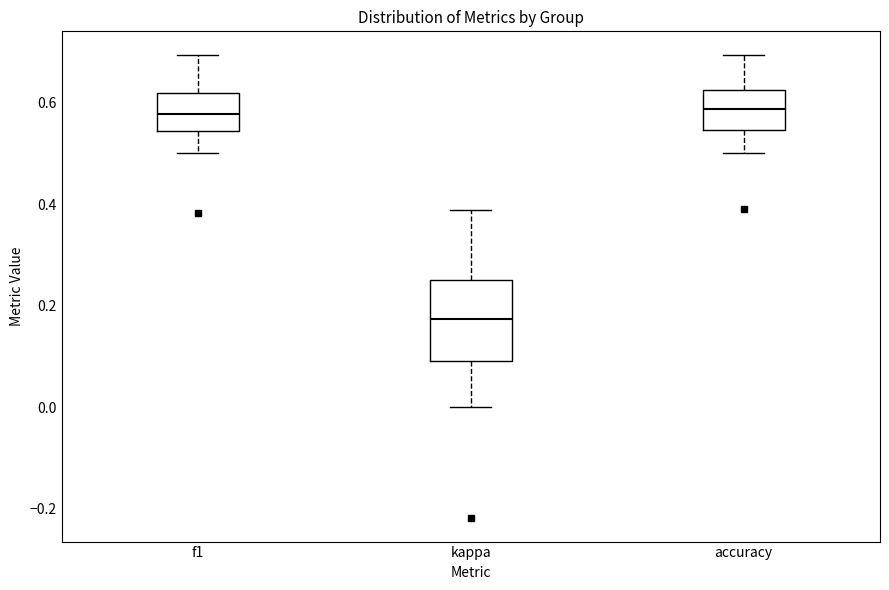

Which box has the lowest median line?

kappa